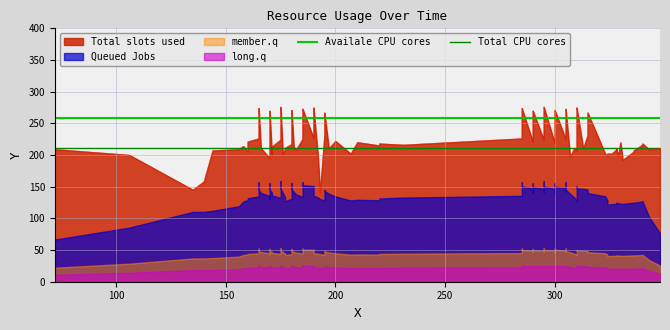

The value of Total CPU cores at 100 is 52.7. True or false?

False